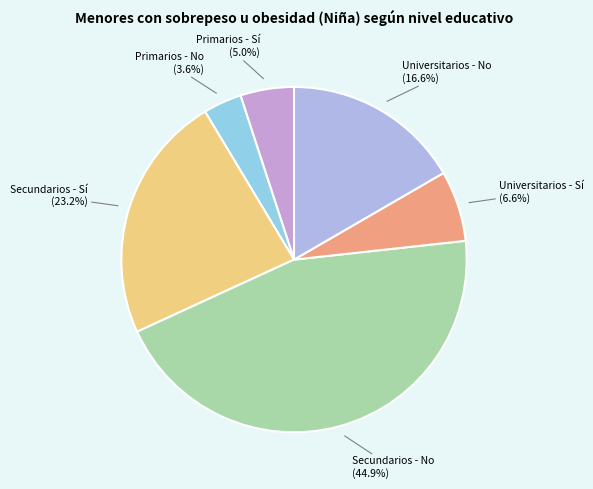

The Primarios - No slice represents 16% of the pie. True or false?

False